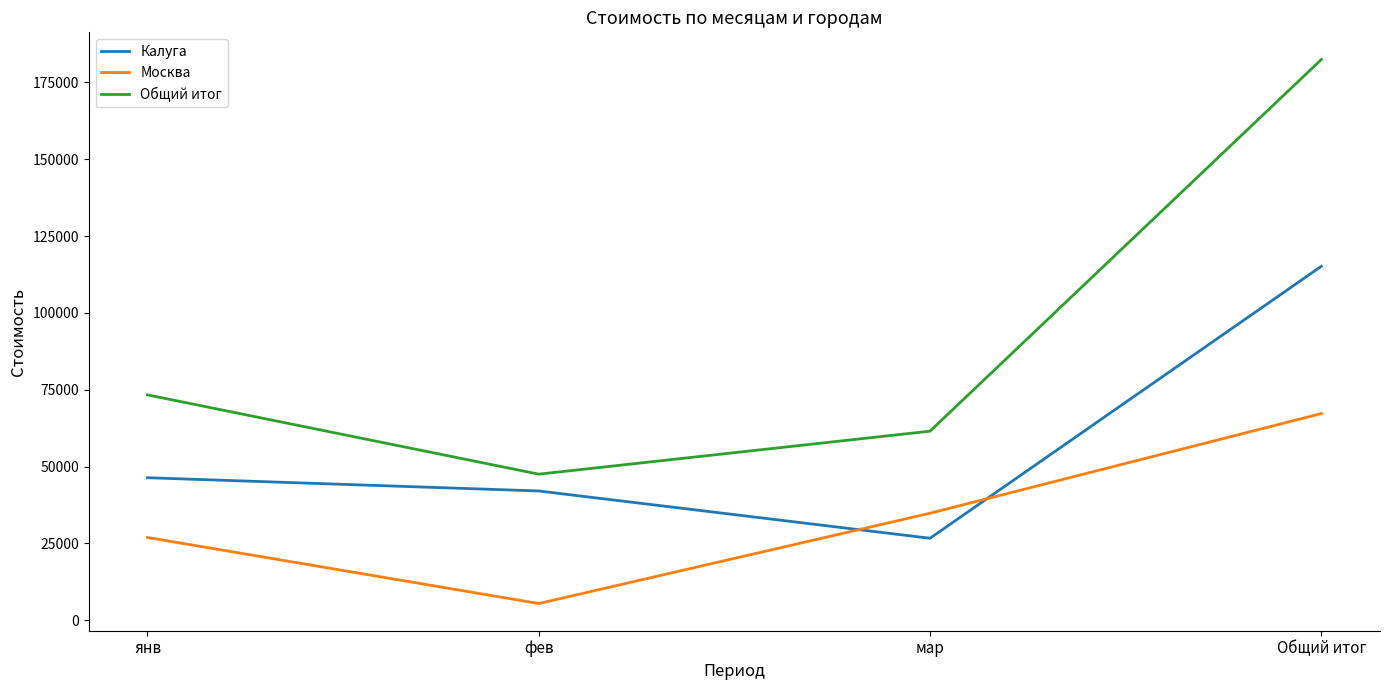

How many interior local valleys does the Москва series have?

1